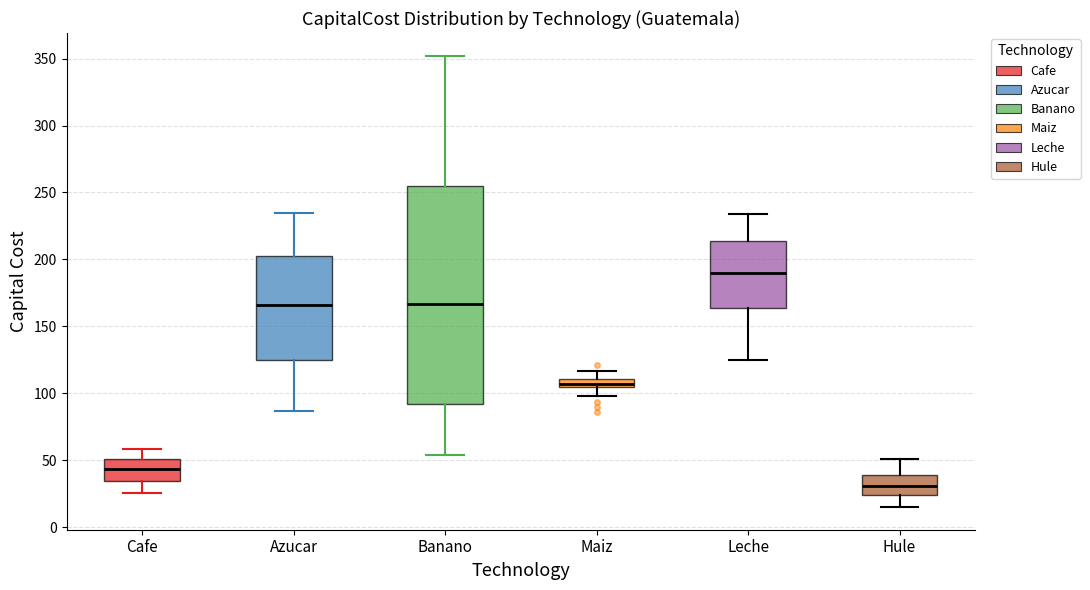

Which box has the highest median line?

Leche